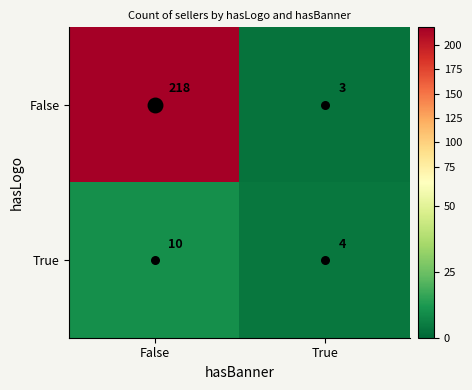

Between False and True, which series saw the biggest shift?

False